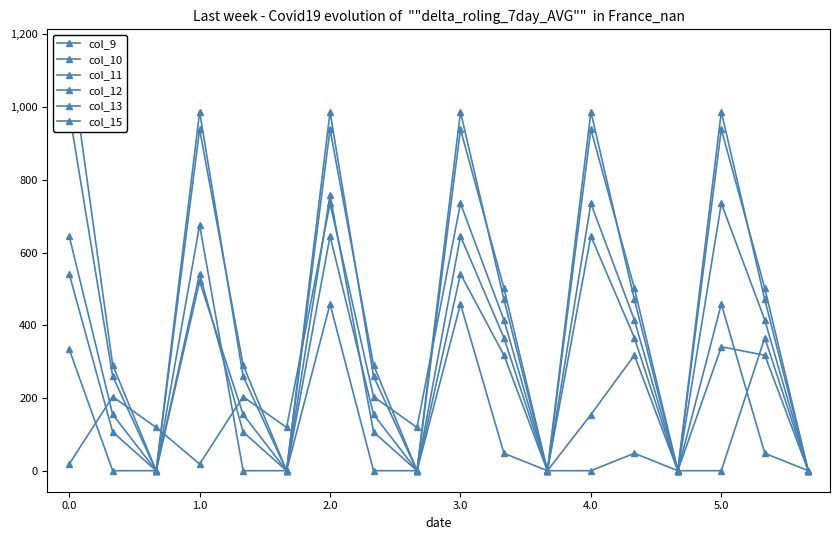

How many positive values does the col_9 series have?

15